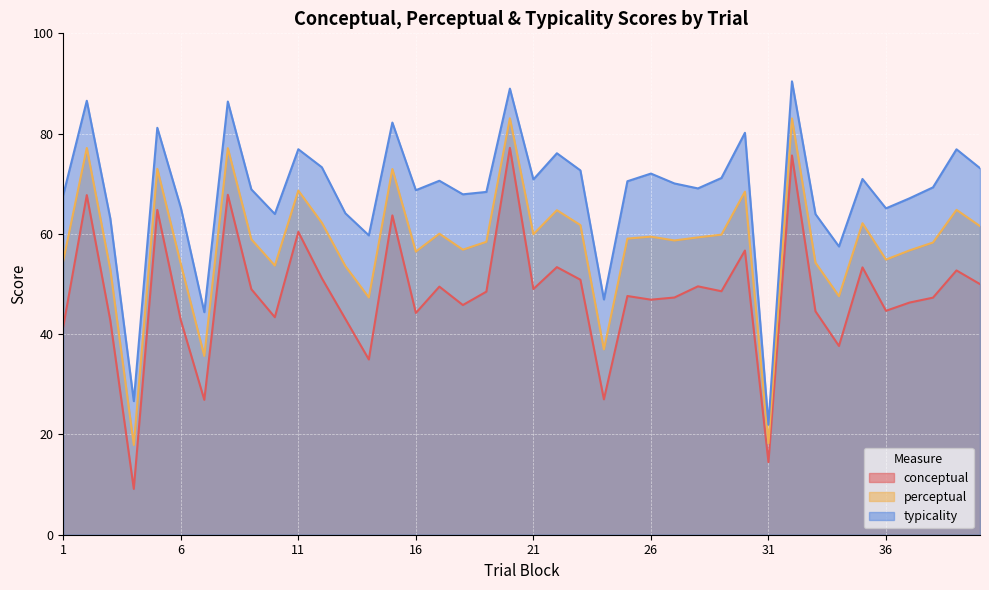

True or false: conceptual has more than 2 interior local peaks.

True